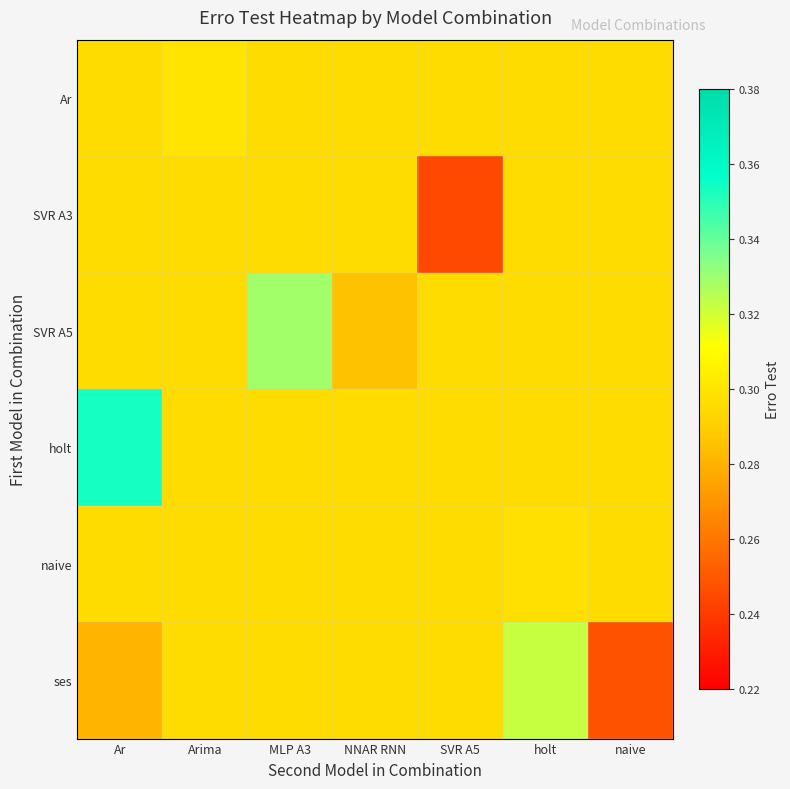

What is the total value across all series at MLP A3?

1.8